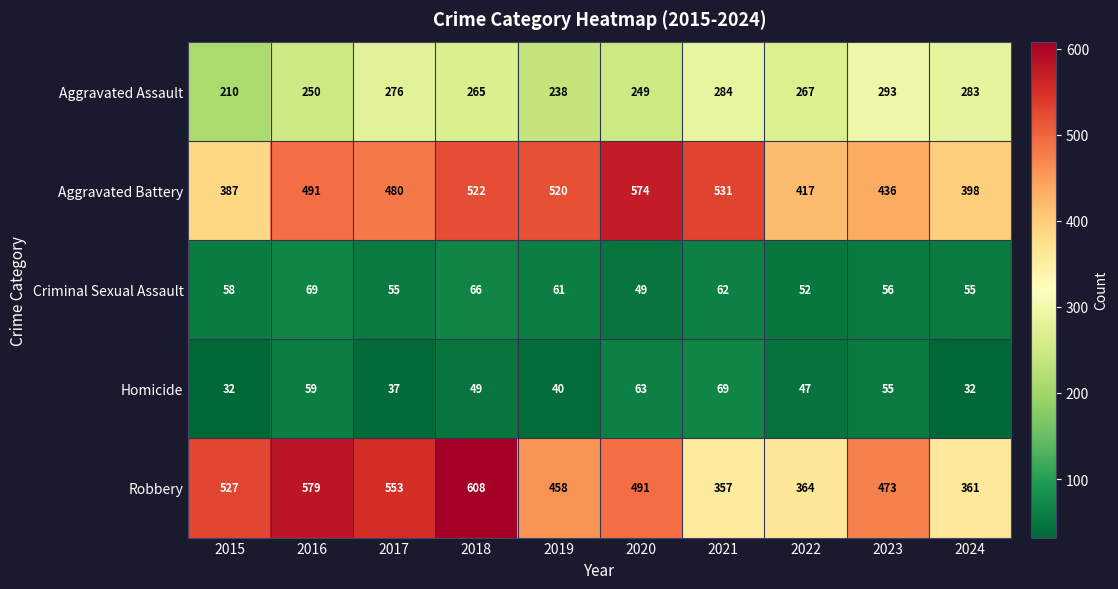

What is the difference between the highest and lowest values at 2023?

418